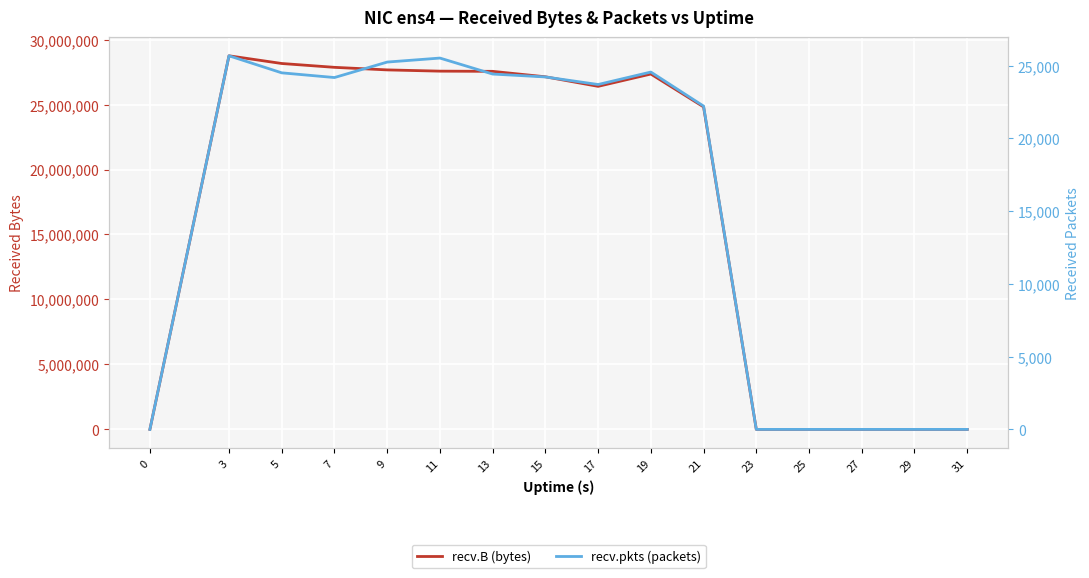

Between 5 and 21, which series saw the biggest shift?

recv.B (bytes)